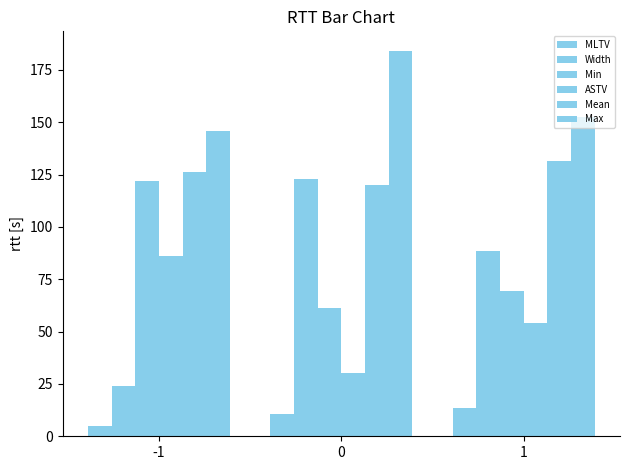

What is the value of the ASTV bar at the 2nd from the left?

30.1